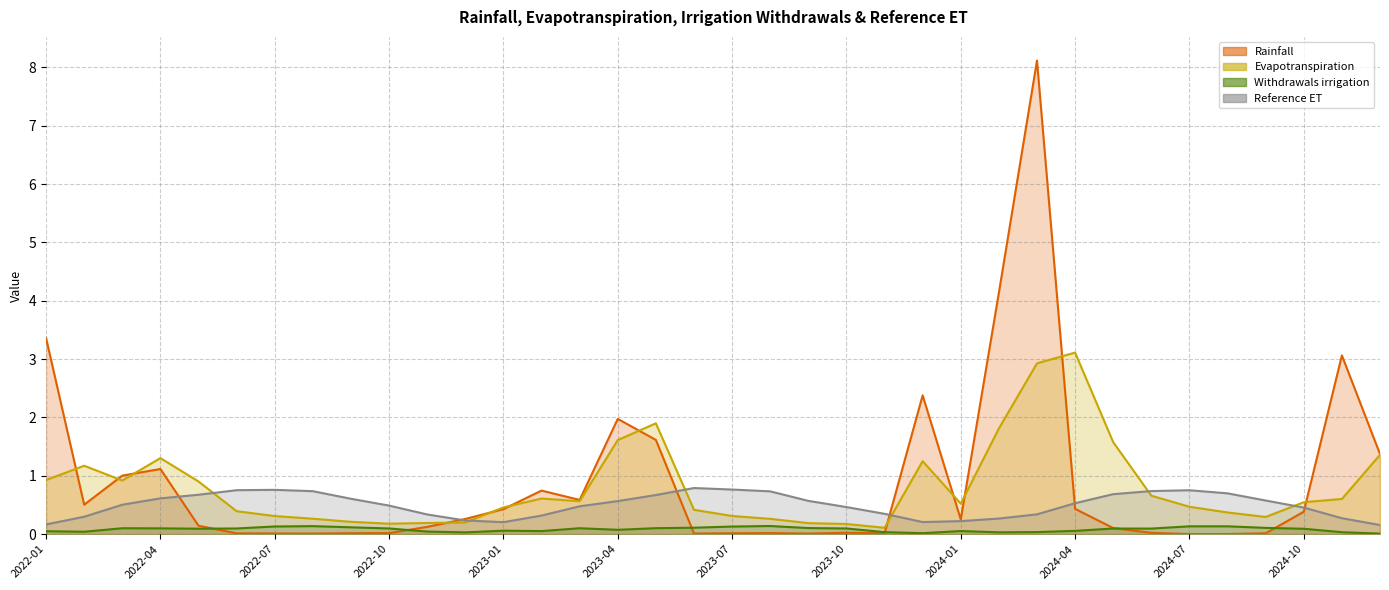

Which label corresponds to the largest value in the chart?

2024-03